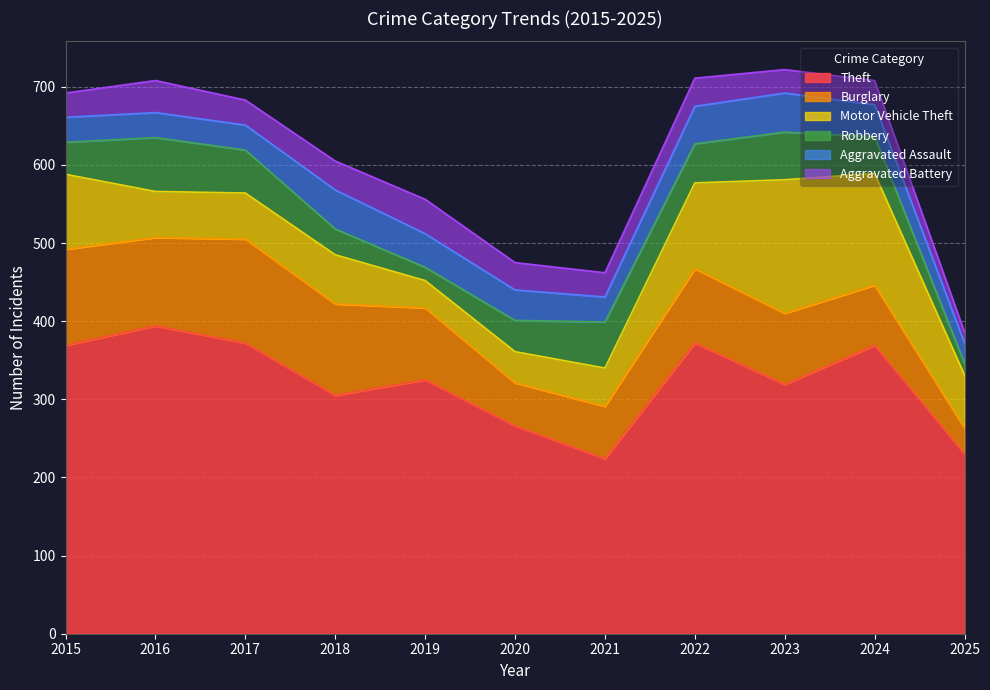

Is it true that Burglary equals 120 at 2024?

False